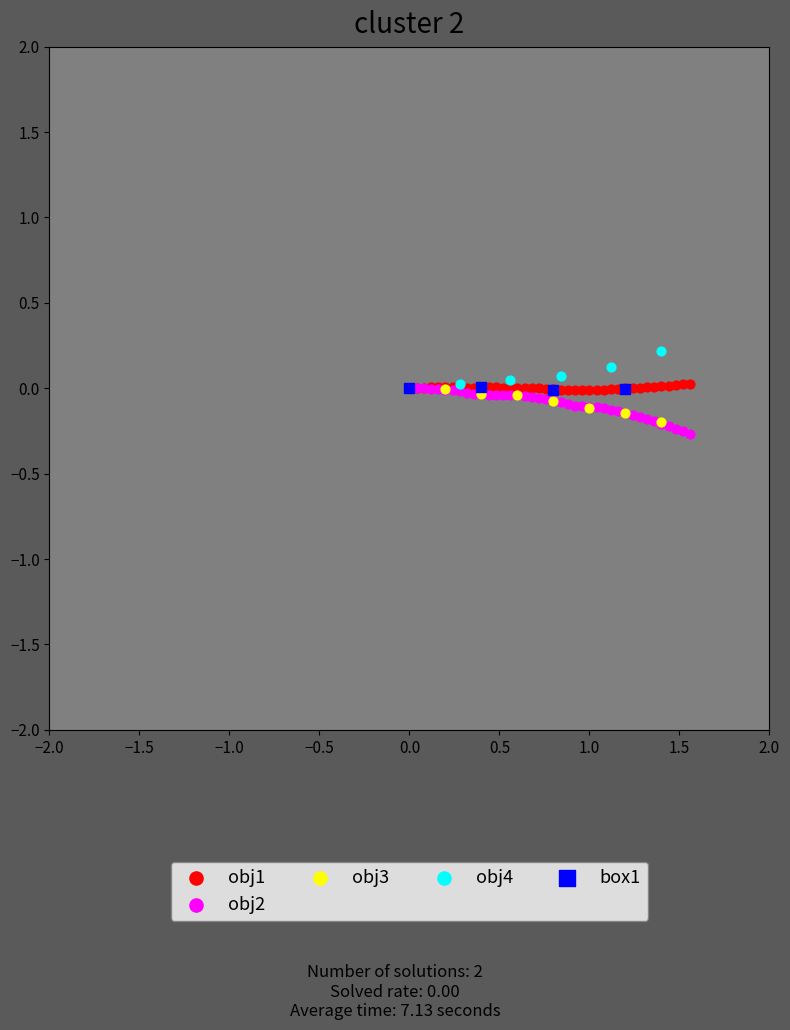

What are all the series names shown in the legend?

obj1, obj2, obj3, obj4, box1